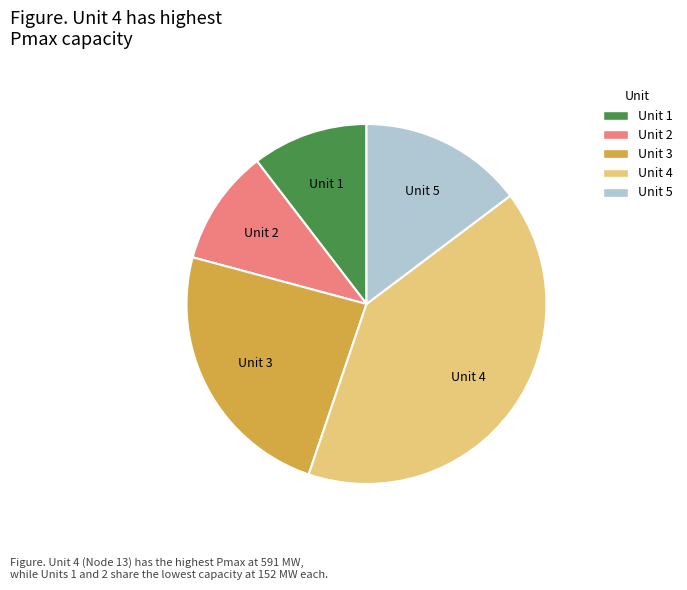

Is Unit 5 the majority of the pie?

No